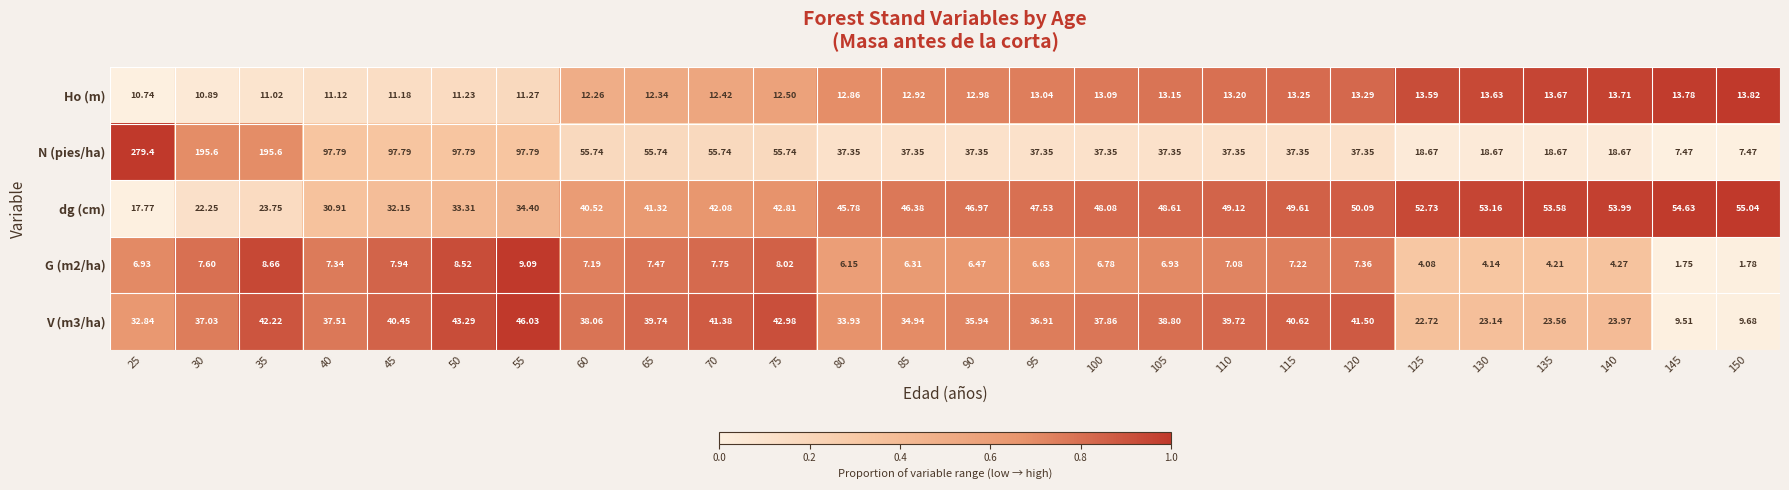

Which series has the largest total across all categories?

N (pies/ha)